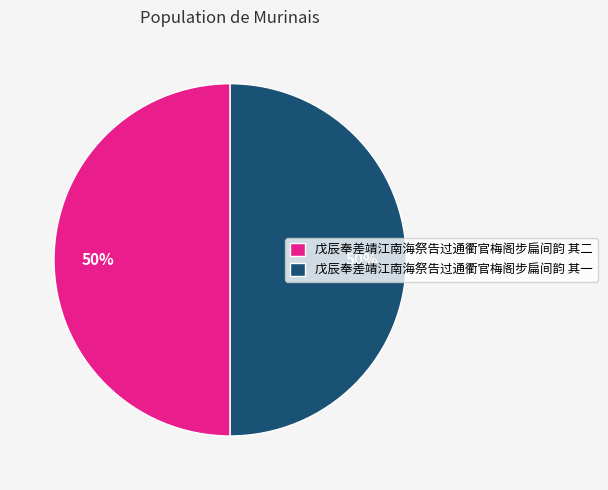

Approximately how many times larger is the value at 戊辰奉差靖江南海祭告过通衢官梅阁步扁间韵 其一 compared to 戊辰奉差靖江南海祭告过通衢官梅阁步扁间韵 其二?

1.0